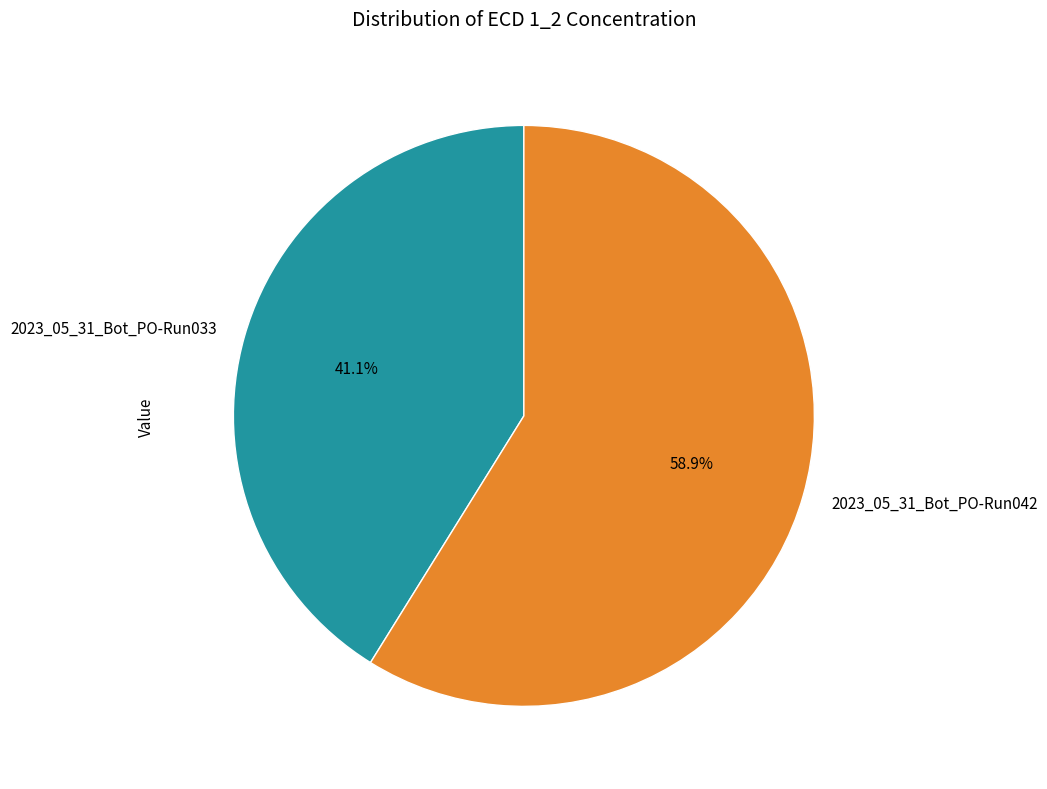

Is it true that 2023_05_31_Bot_PO-Run033 is 32% of the pie?

False